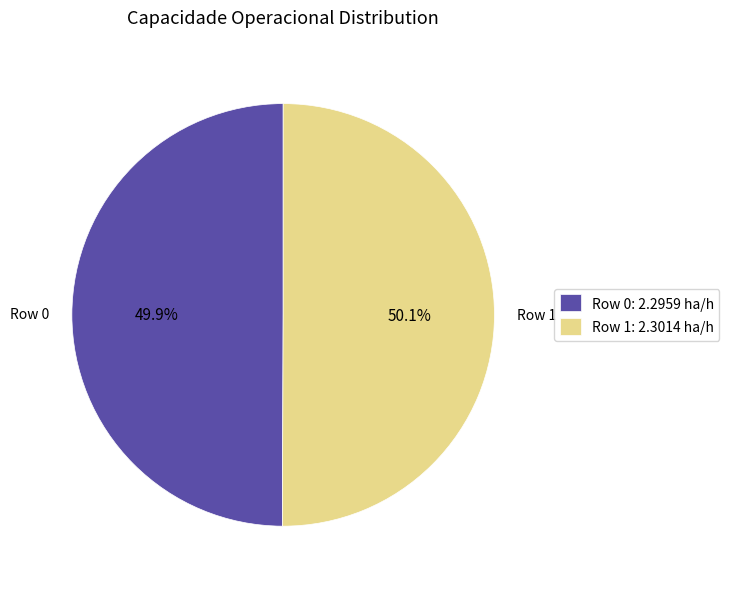

What is the ratio of the value at Row 0: 2.2959 ha/h to the value at Row 1: 2.3014 ha/h?

1.0